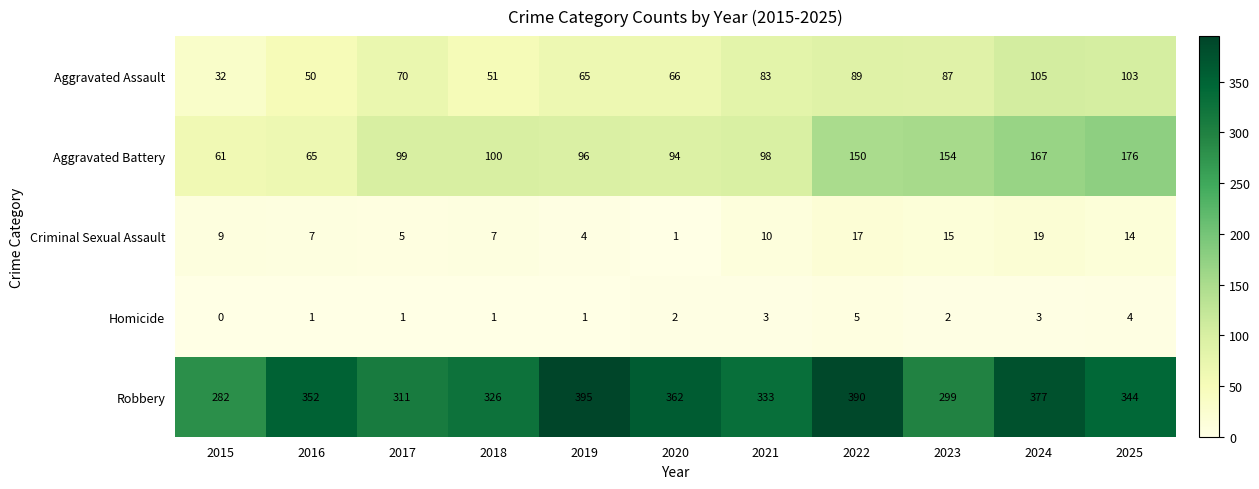

What is the spread (max minus min) of values at 2015?

282